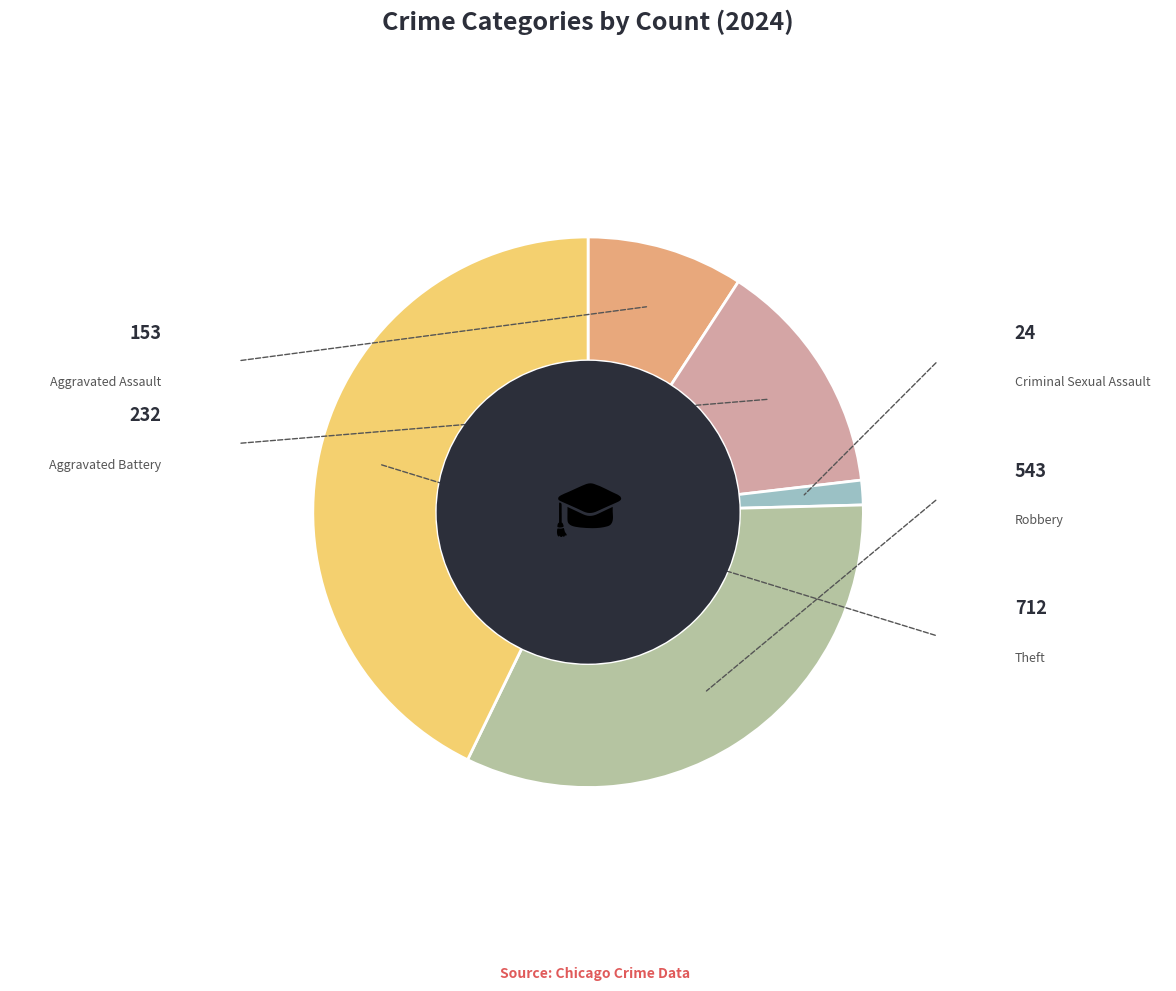

What is the smallest slice in the pie chart?

Criminal Sexual Assault